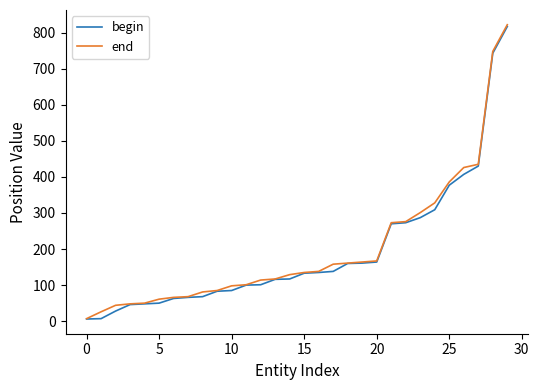

What is the value of the begin point at the 28th from the left?

430